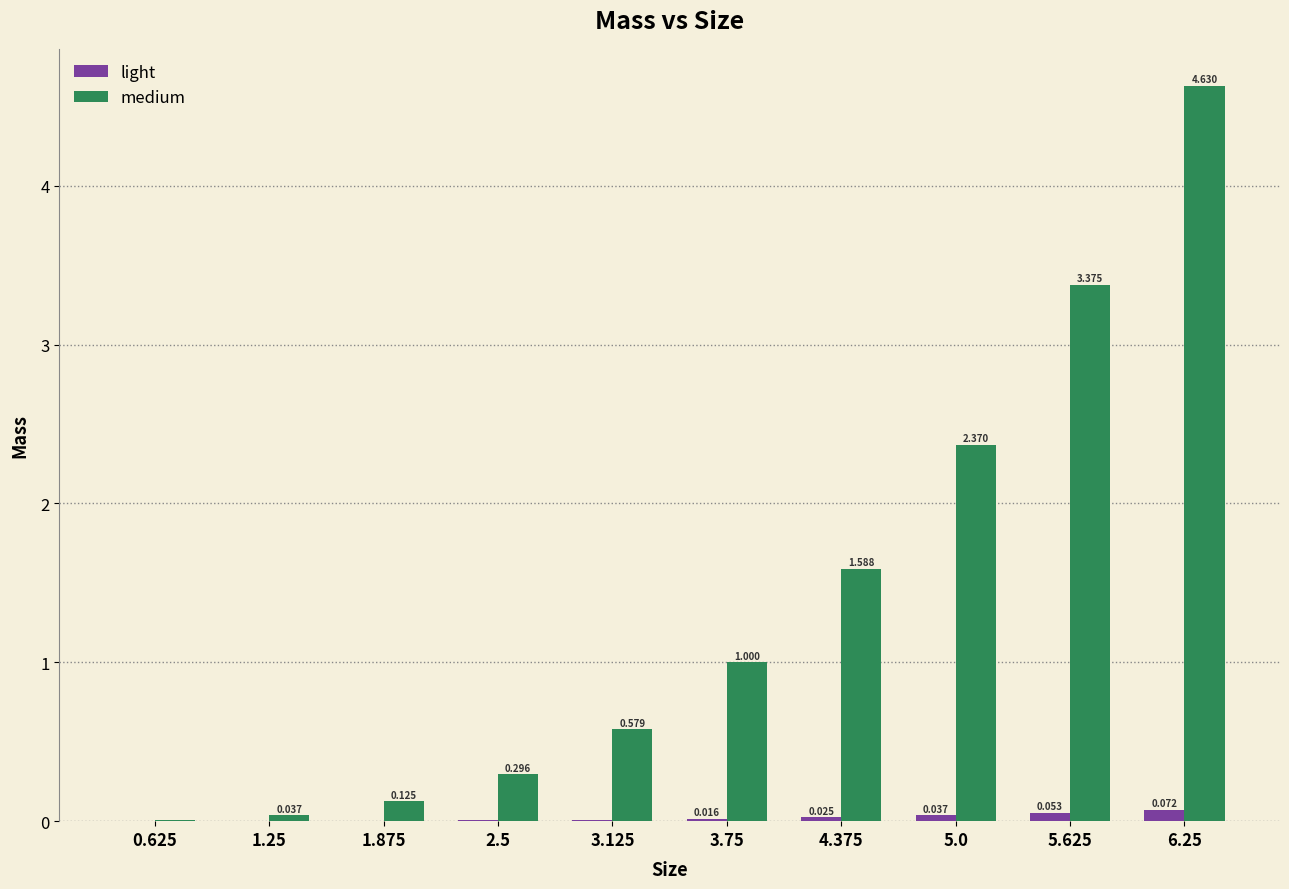

Which series has the largest total across all categories?

medium